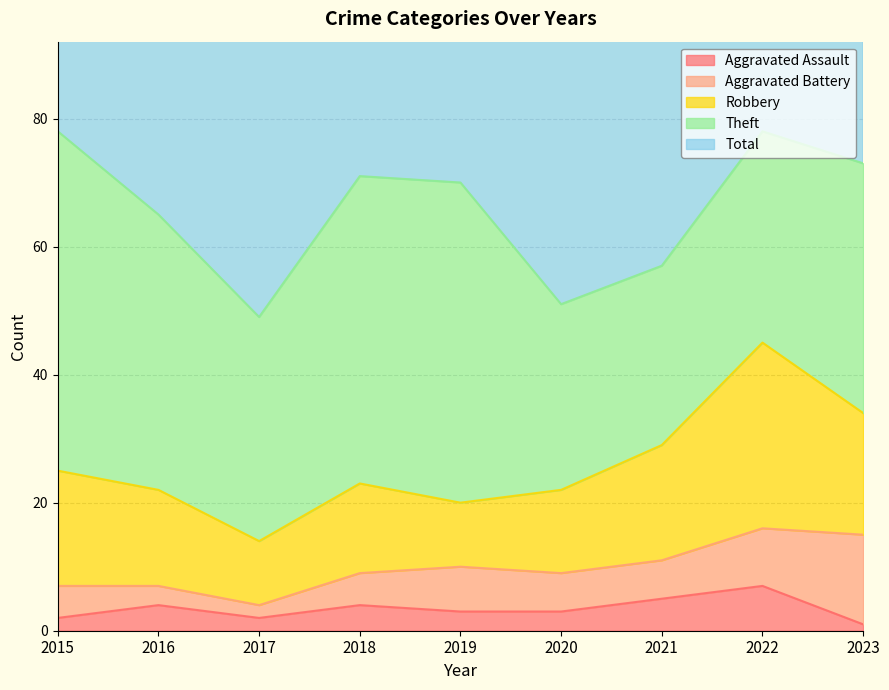

Reading left to right, extract all data points from this chart.

Aggravated Assault: 2015=2	2016=4	2017=2	2018=4	2019=3	2020=3	2021=5	2022=7	2023=1
Aggravated Battery: 2015=5	2016=3	2017=2	2018=5	2019=7	2020=6	2021=6	2022=9	2023=14
Robbery: 2015=18	2016=15	2017=10	2018=14	2019=10	2020=13	2021=18	2022=29	2023=19
Theft: 2015=53	2016=43	2017=35	2018=48	2019=50	2020=29	2021=28	2022=33	2023=39
Total: 2015=78	2016=66	2017=51	2018=71	2019=70	2020=52	2021=57	2022=80	2023=75